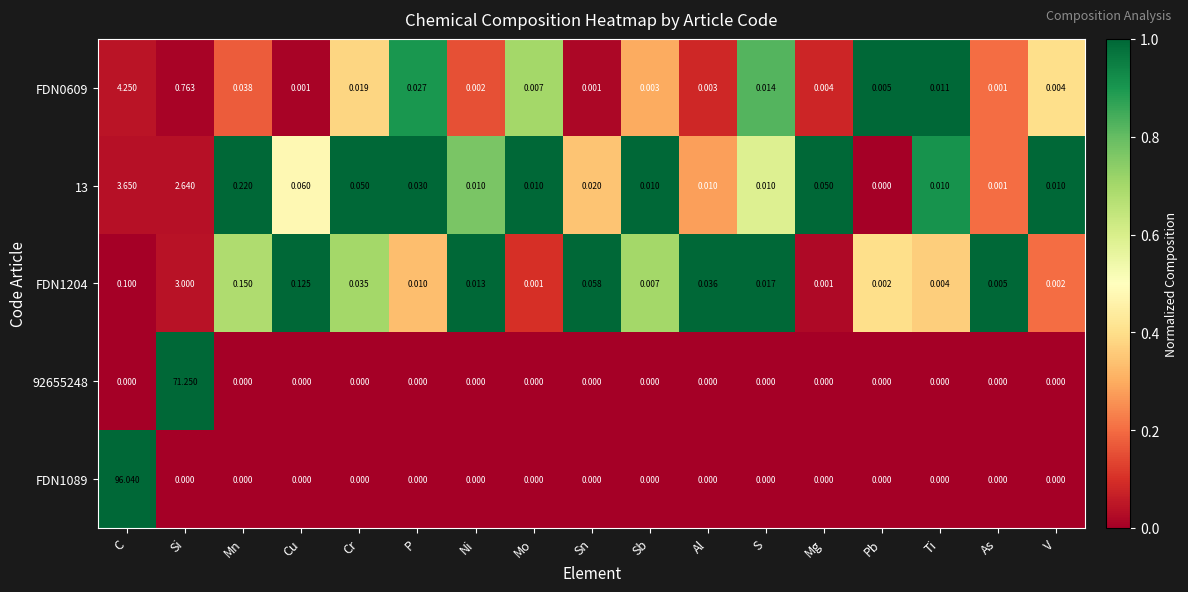

Which series changed the most between Sn and Pb?

FDN1204